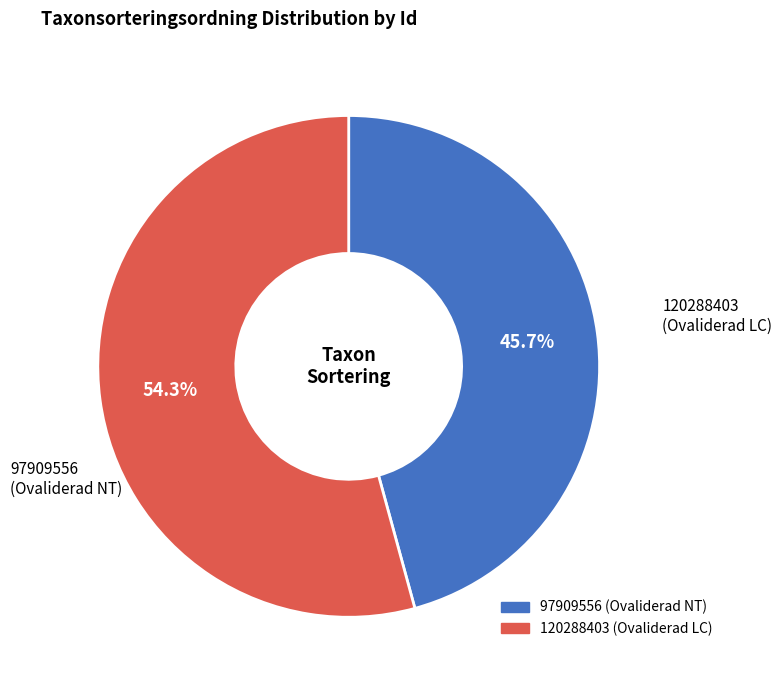

Which slice is the smallest?

97909556